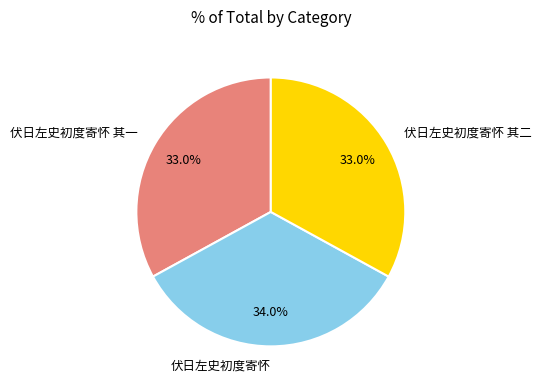

What is the ratio of the value at 伏日左史初度寄怀 其二 to the value at 伏日左史初度寄怀 其一?

1.0